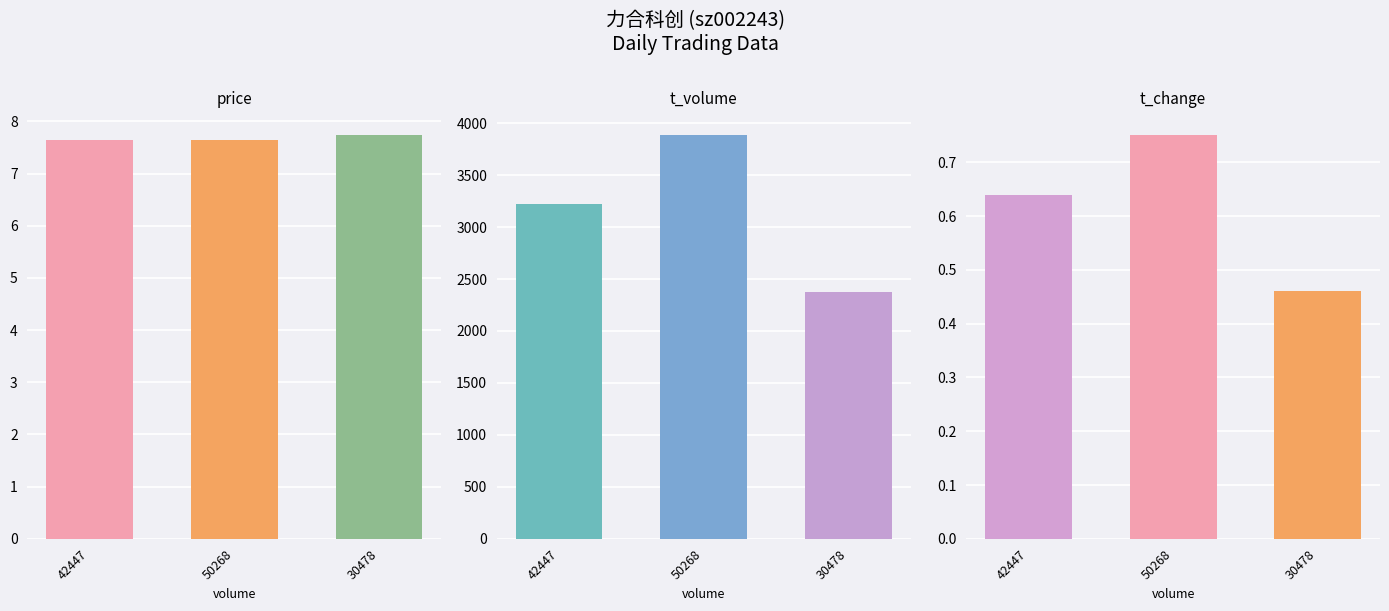

Reading left to right, extract all data points from this chart.

price: 7.7	7.6	7.7
t_volume: 3226.0	3882.0	2372.0
t_change: 0.6	0.8	0.5